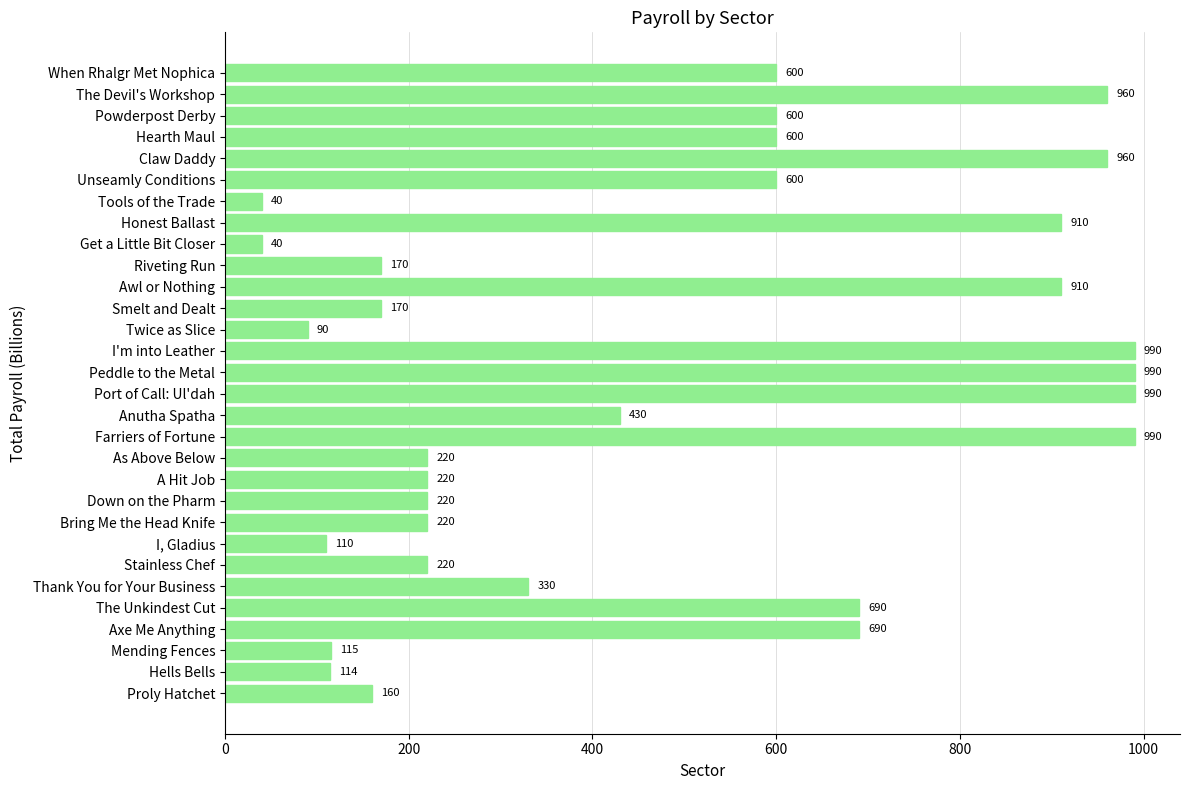

What is the minimum value shown in the chart?

40